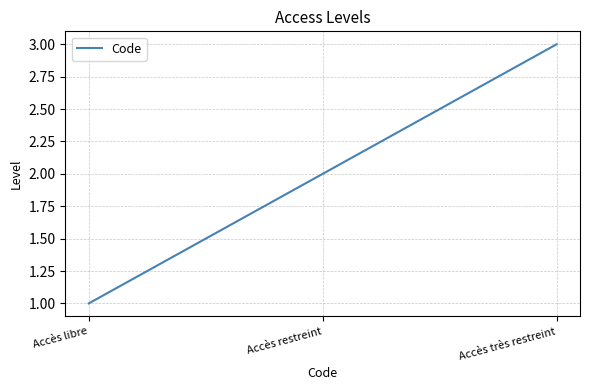

The chart shows a value of 1 at Accès restreint. True or false?

False